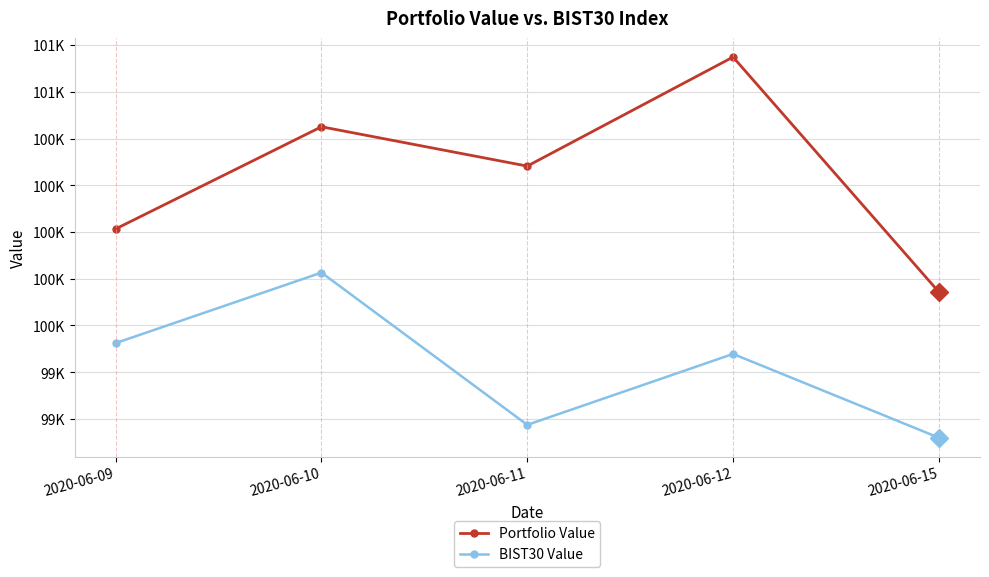

Between 2020-06-10 and 2020-06-15, which series saw the biggest shift?

Portfolio Value